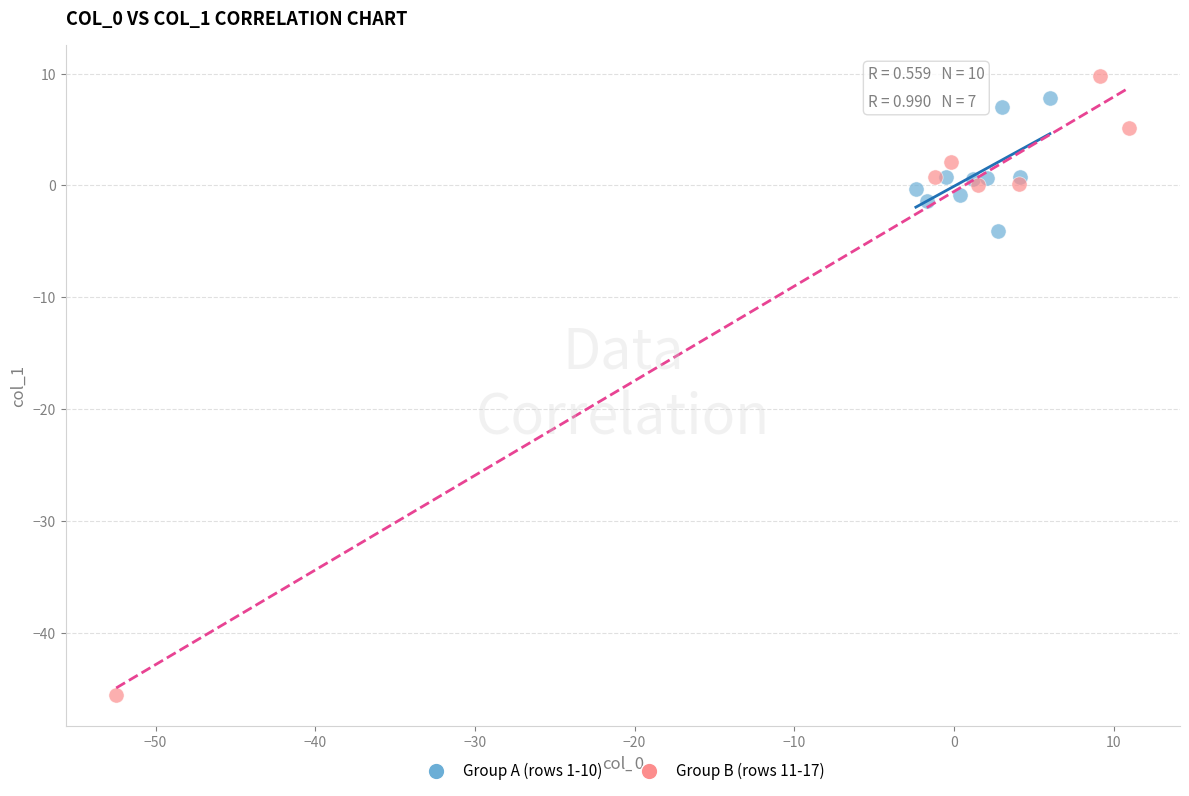

Which series contains the highest Y value?

Group B (rows 11-17)